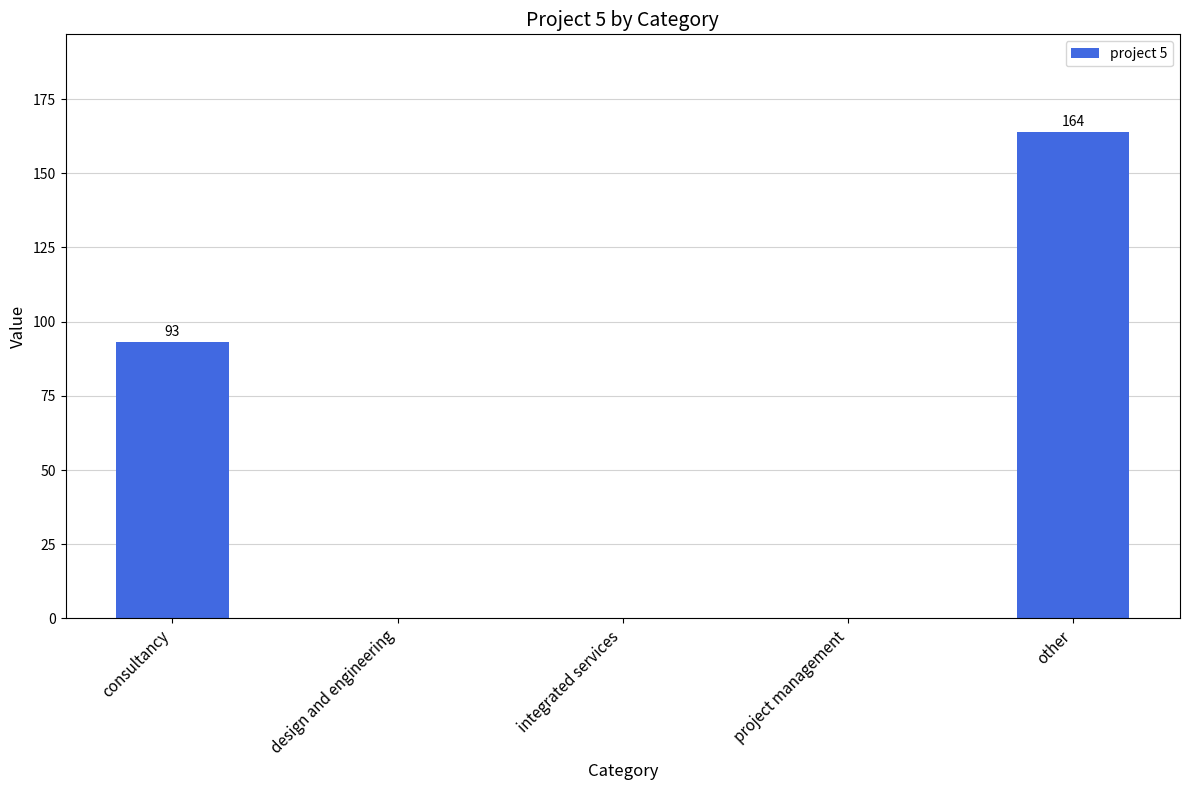

What is the change in value from project management to other?

+164